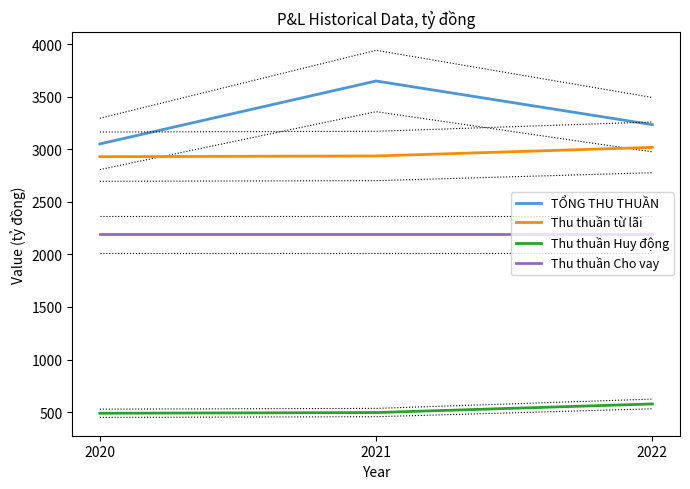

The value of Thu thuần từ lãi at 2021 is 4538.0. True or false?

False